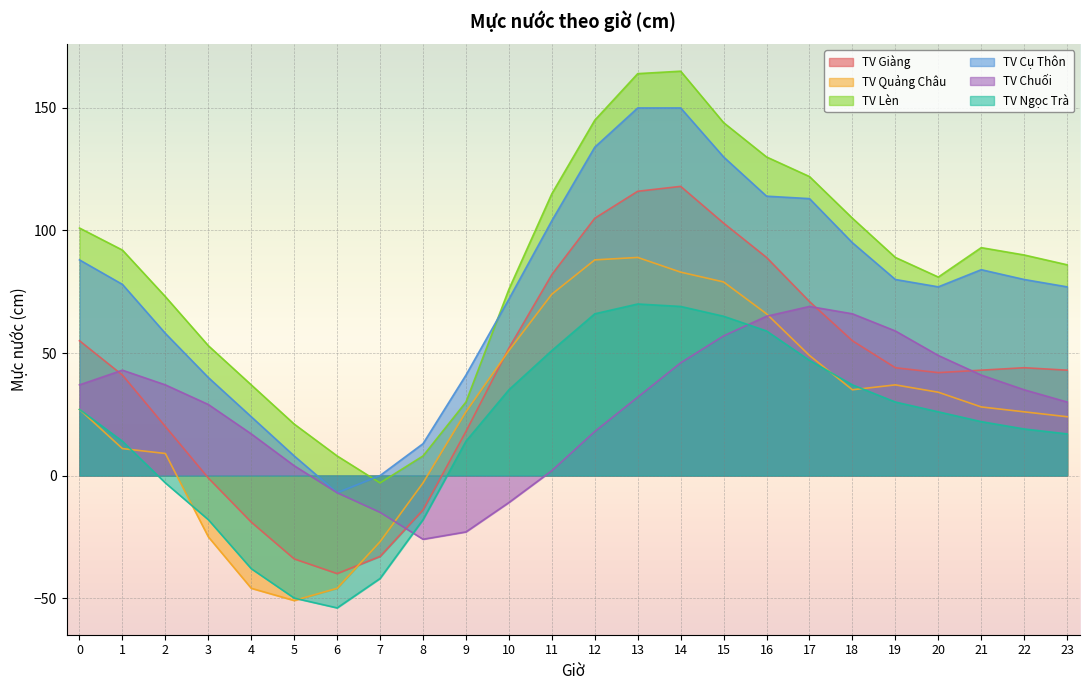

Which series has the largest range (max minus min)?

TV Lèn